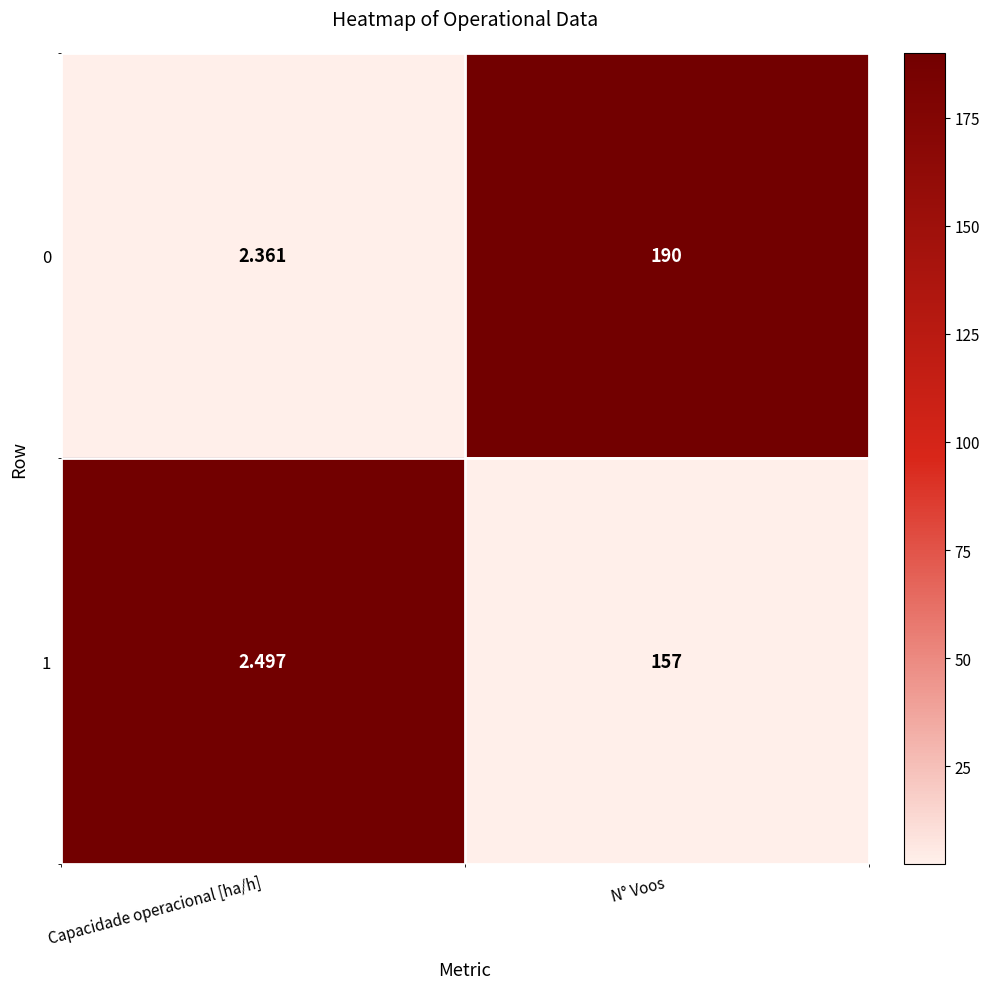

What is the difference between the highest and lowest values at N° Voos?

33.0